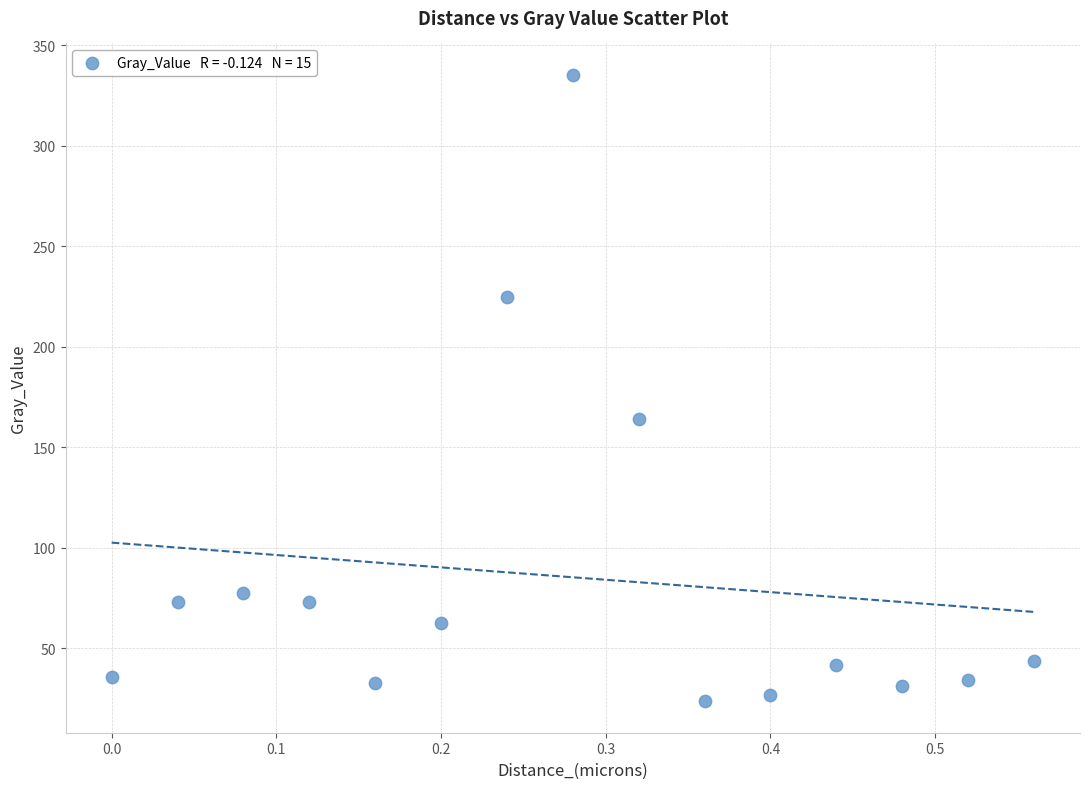

What is the range of X values (max minus min)?

0.6